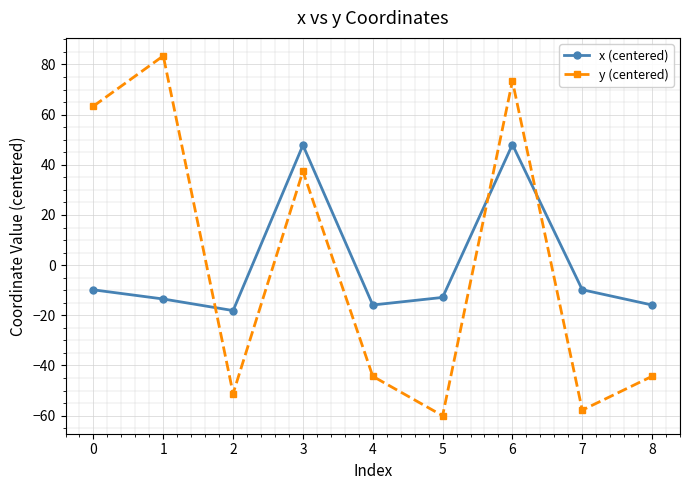

Is it true that y (centered) equals -98.5 at 5?

False